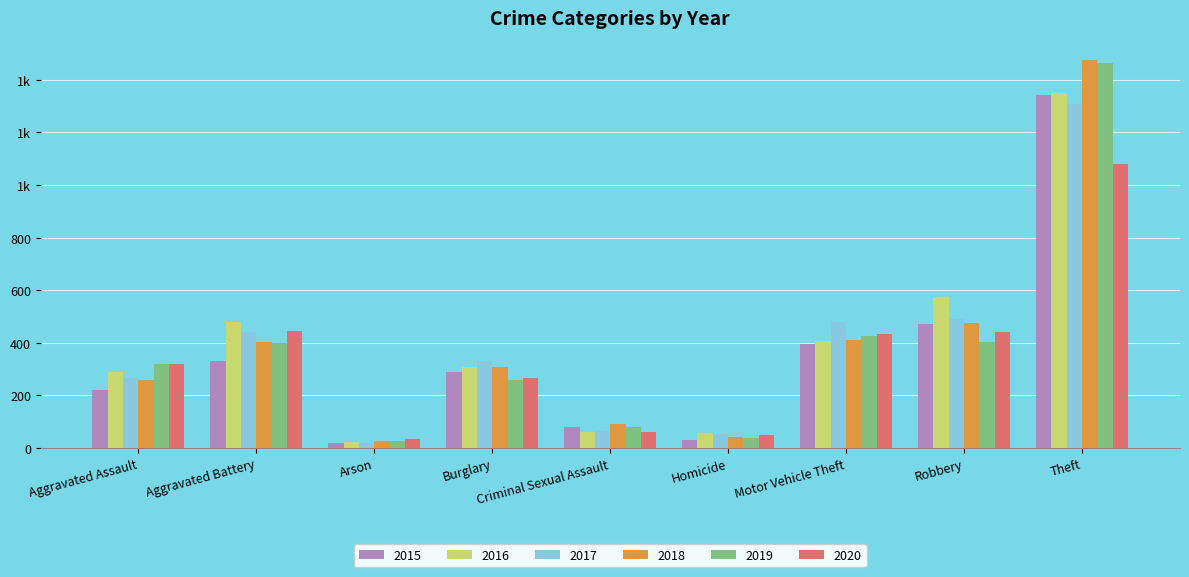

Reading left to right, what are all the values shown in this chart?

2015: 222	330	21	288	81	29	397	472	1344
2016: 289	479	24	310	62	58	407	575	1348
2017: 268	442	18	332	64	53	480	491	1308
2018: 260	405	26	309	90	42	412	474	1475
2019: 321	400	27	260	79	38	427	402	1465
2020: 320	446	36	266	63	50	432	440	1080